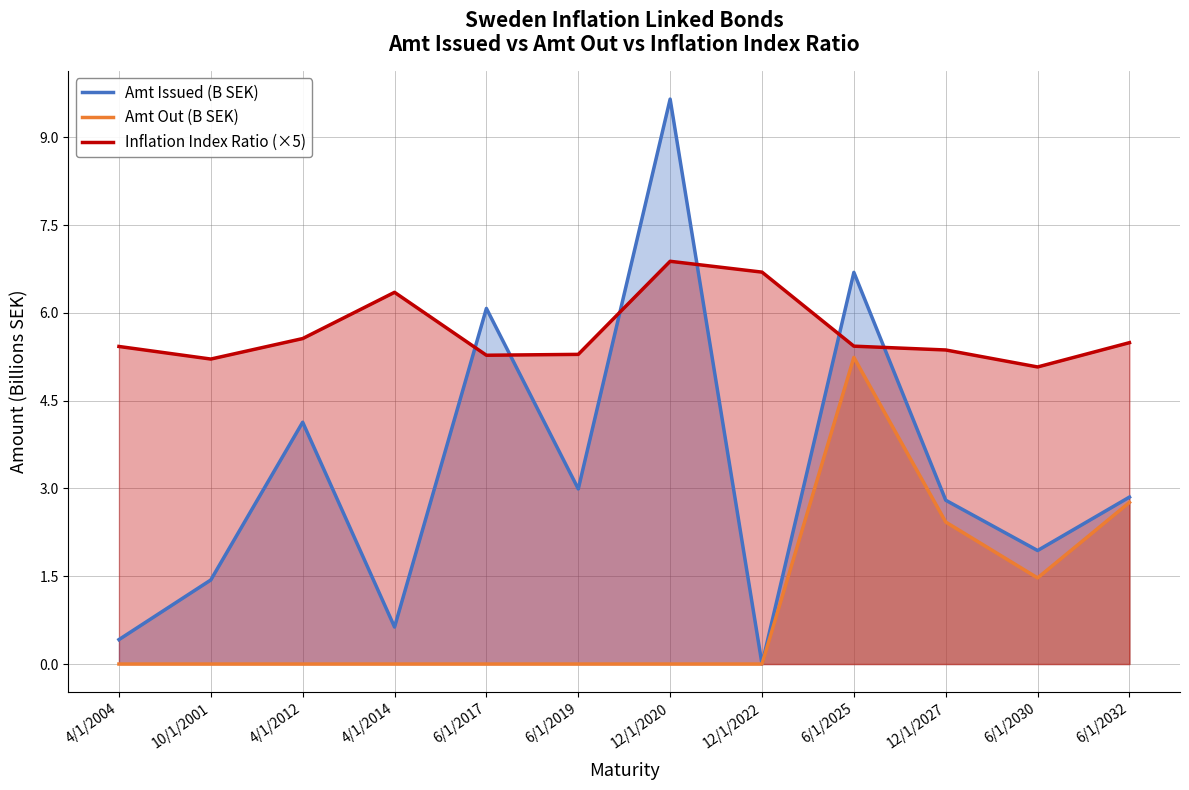

Which series has the largest range (max minus min)?

Amt Issued (B SEK)